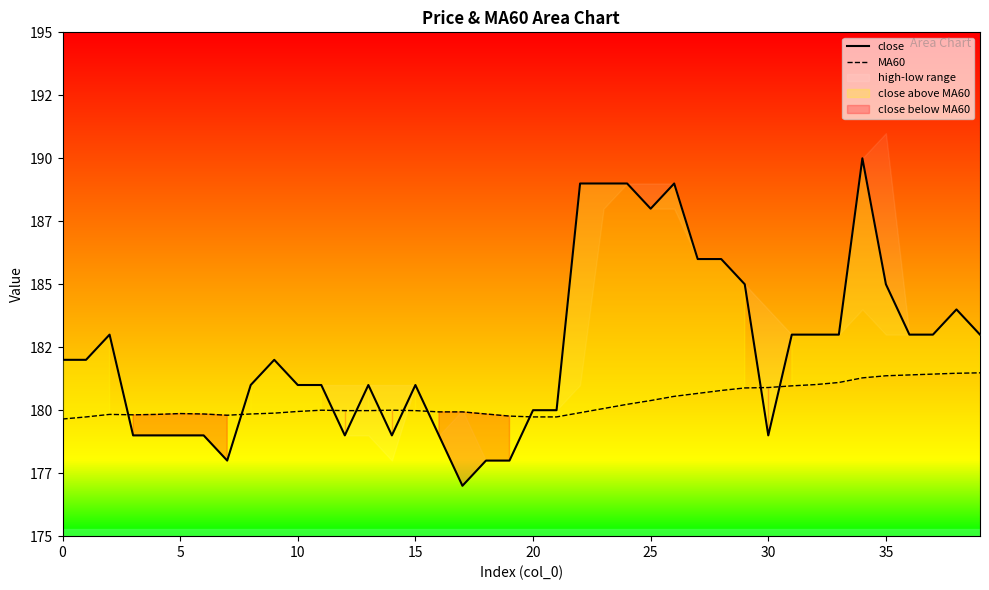

What is the sum of the close values at 32 and 31?

366.0